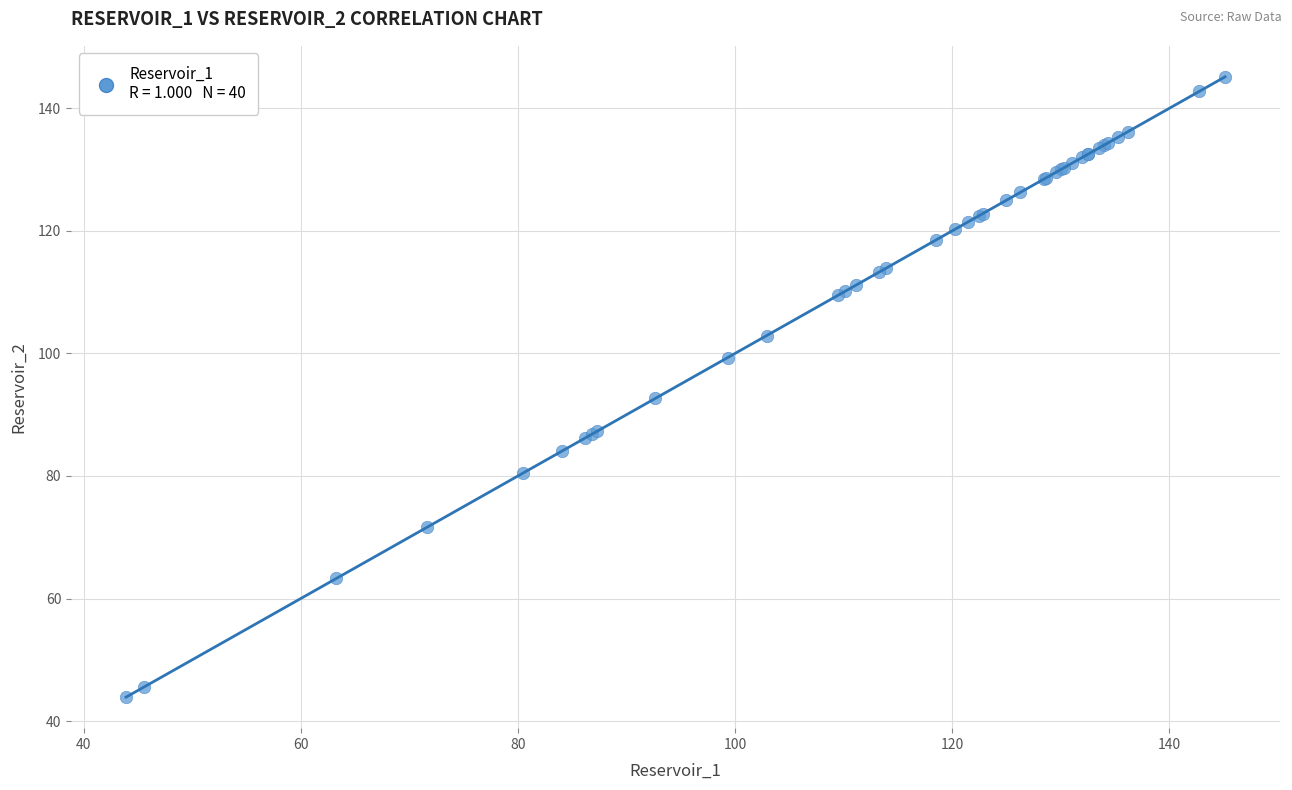

What Y value in the scatter plot is closest to 94?

92.6